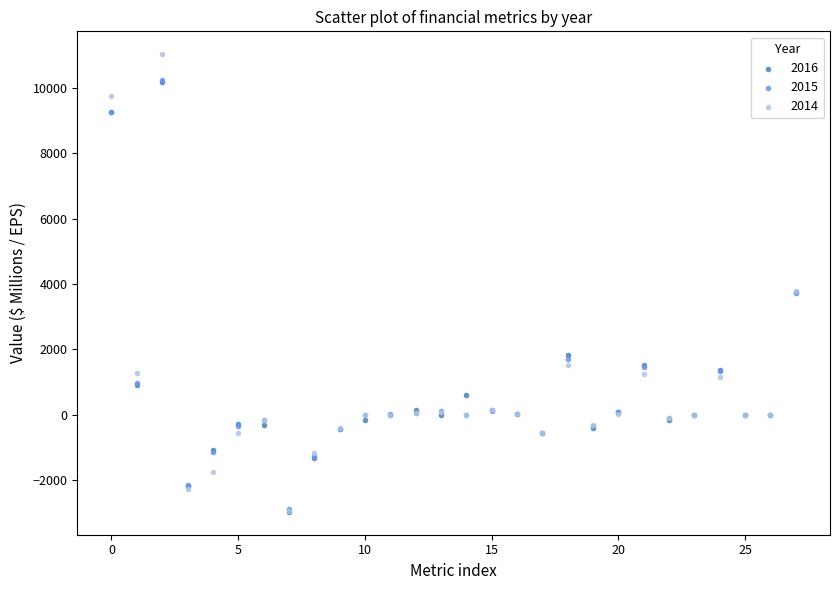

Which series contains the highest Y value?

2014